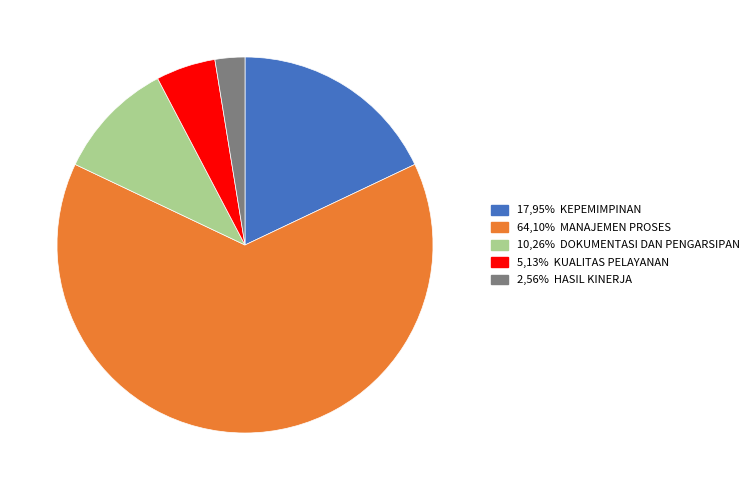

Is there any slice that represents more than half of the pie?

Yes